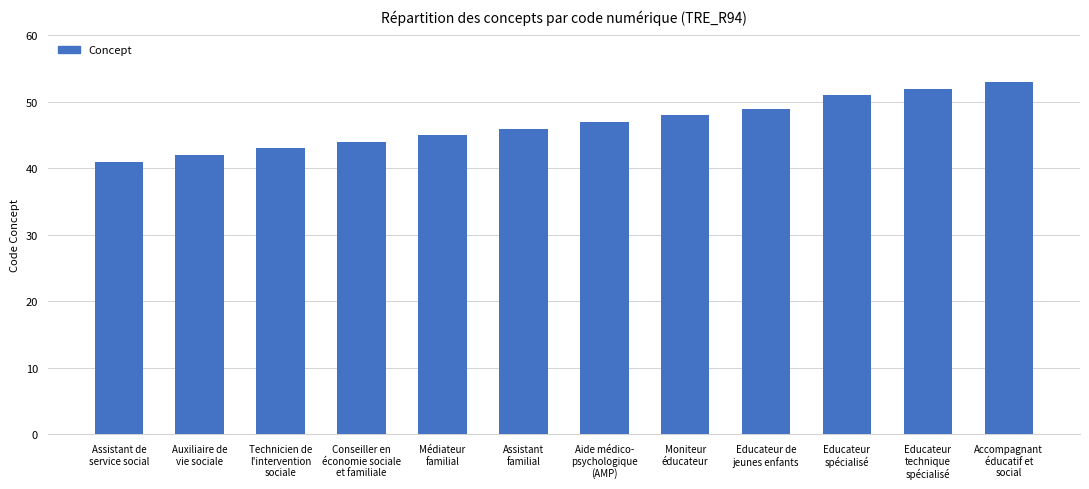

What is the sum of all values?

561